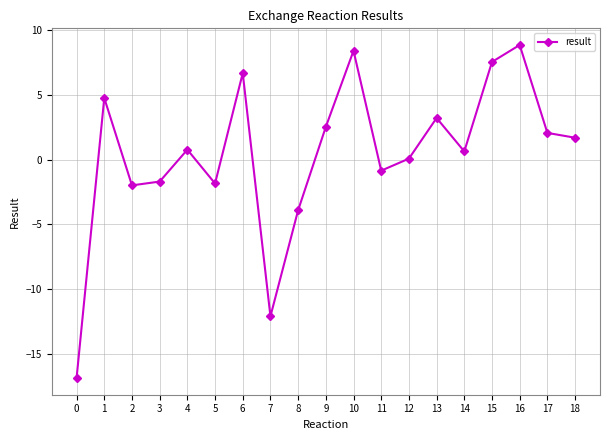

How many lines are shown in the chart?

1